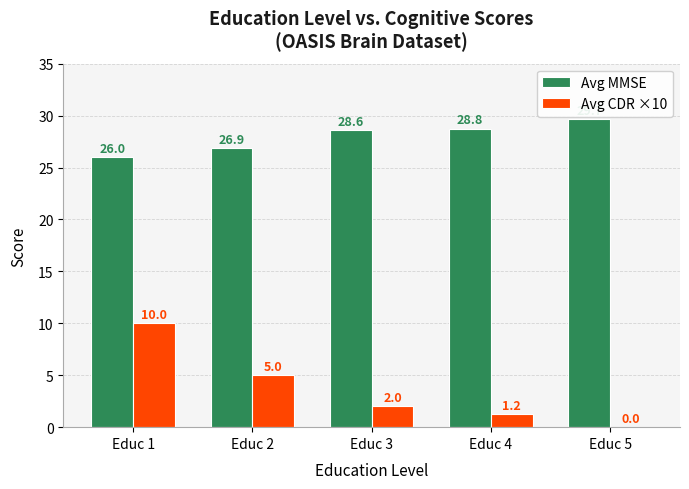

At which label does Avg MMSE reach its peak?

Educ 5